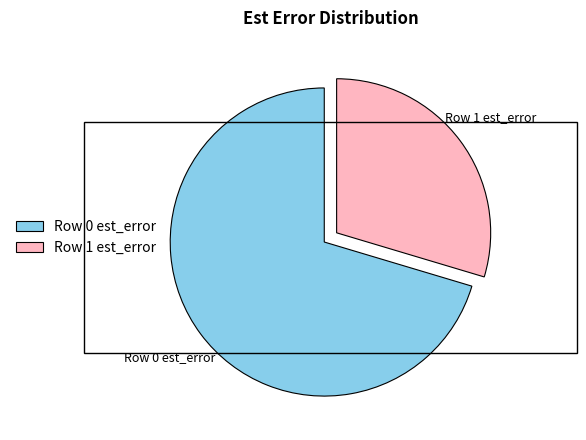

How many slices are in this pie chart?

2